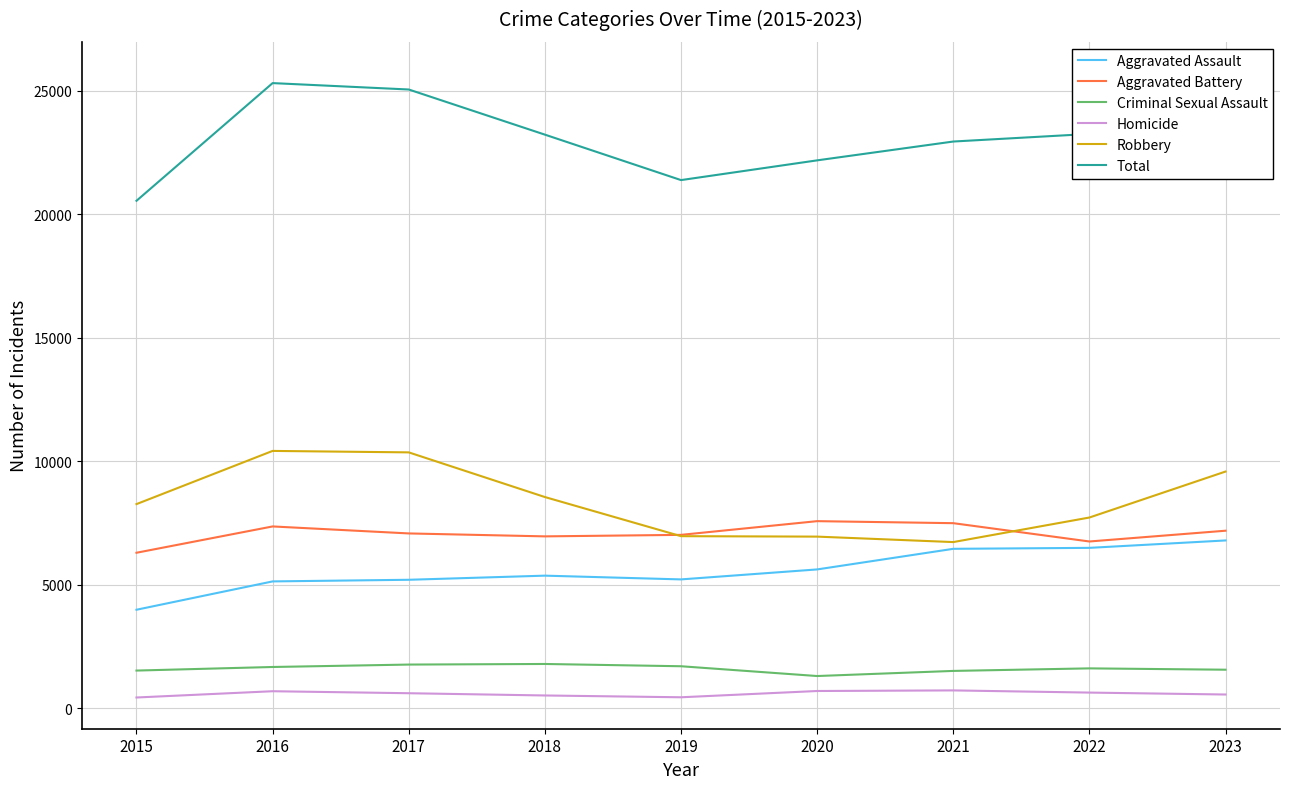

What is the difference between the second highest and second lowest values in the Criminal Sexual Assault series?

257